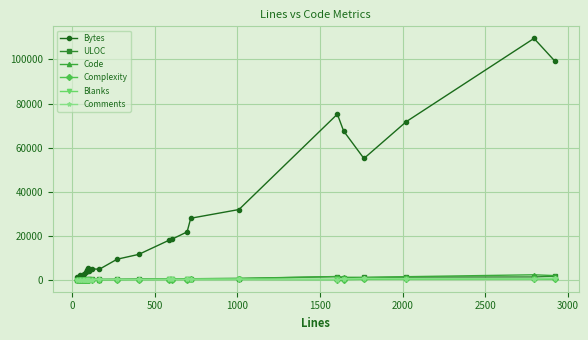

True or false: Comments has more than 1 interior local peaks.

True